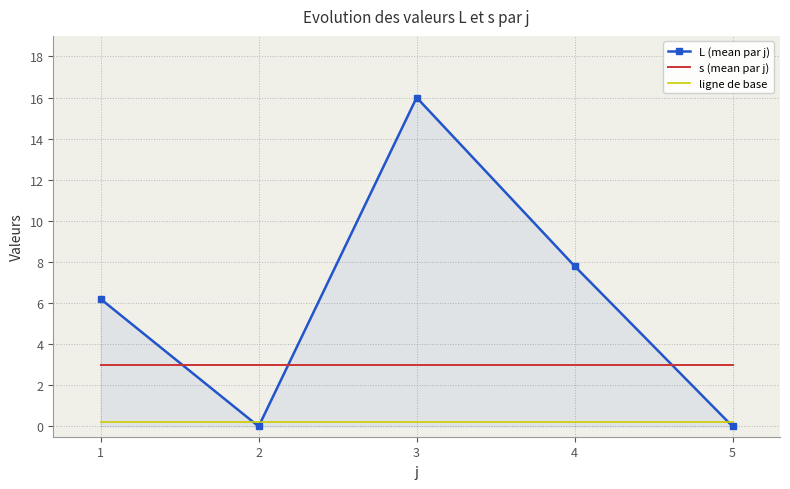

Reading left to right, extract all data points from this chart.

L (mean par j): 1=6.2	2=0.0	3=16.0	4=7.8	5=0.0
s (mean par j): 1=3.0	2=3.0	3=3.0	4=3.0	5=3.0
ligne de base: 1=0.2	2=0.2	3=0.2	4=0.2	5=0.2